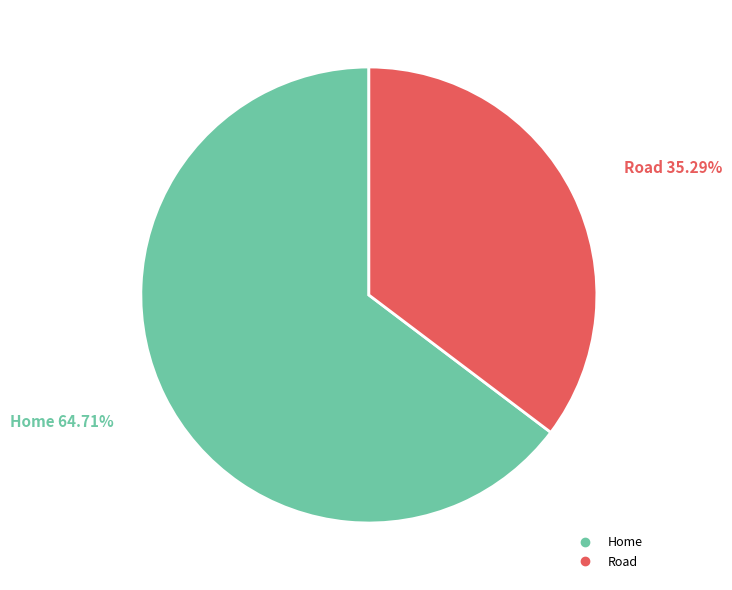

Does any single category account for the majority?

Yes